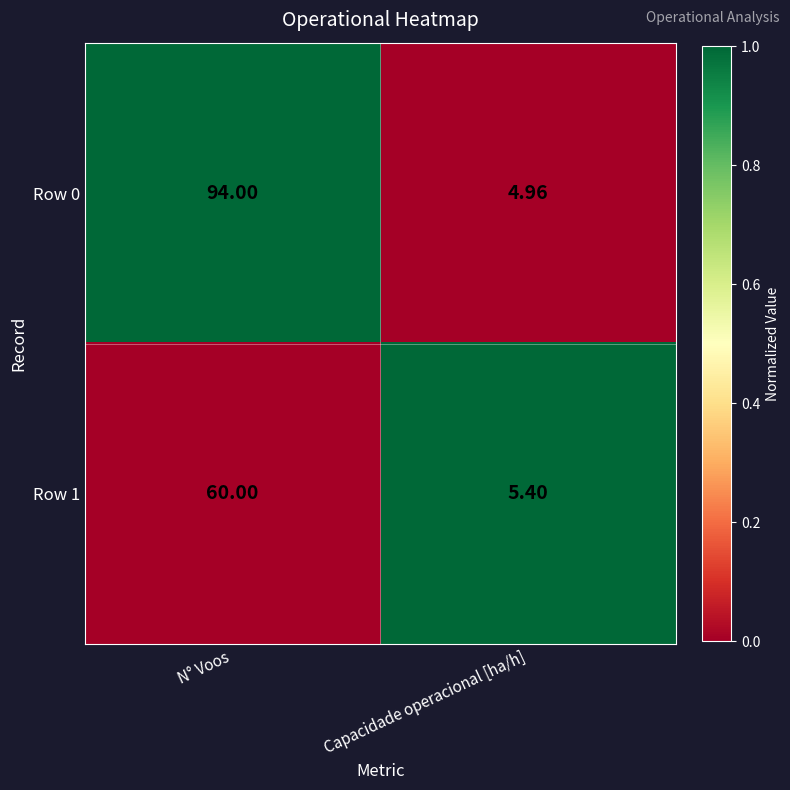

Between N° Voos and Capacidade operacional [ha/h], which series saw the biggest shift?

Row 0